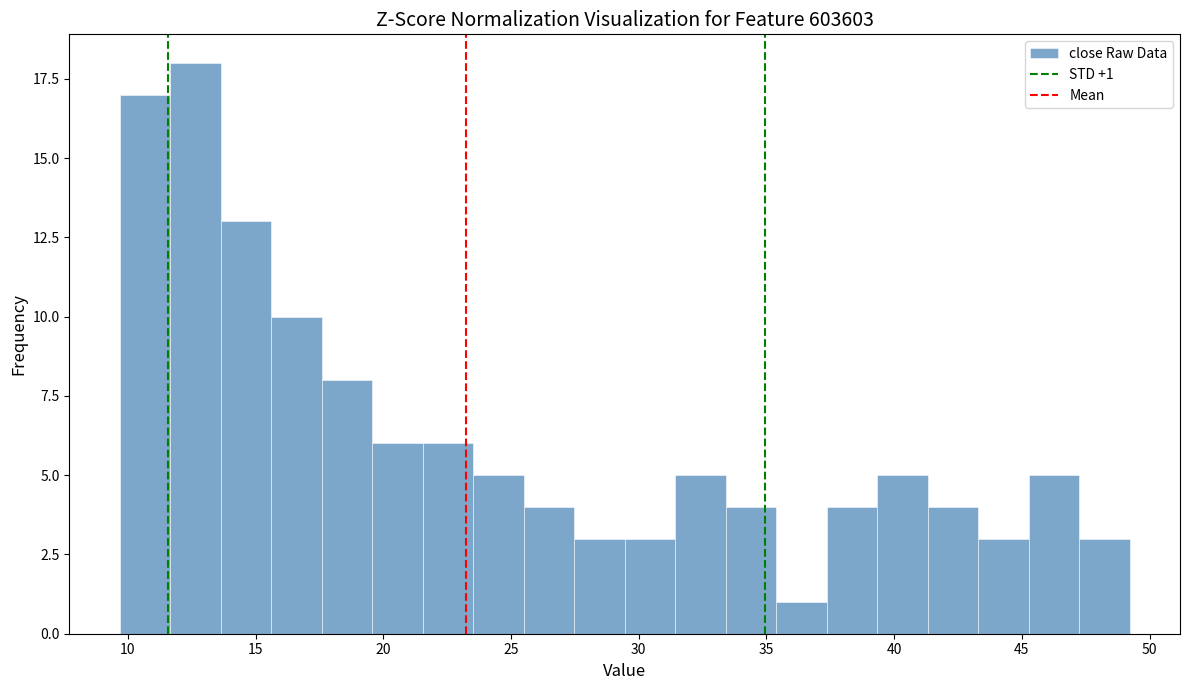

Read against the x-axis, roughly where is the centre of the tallest bar?

12.5